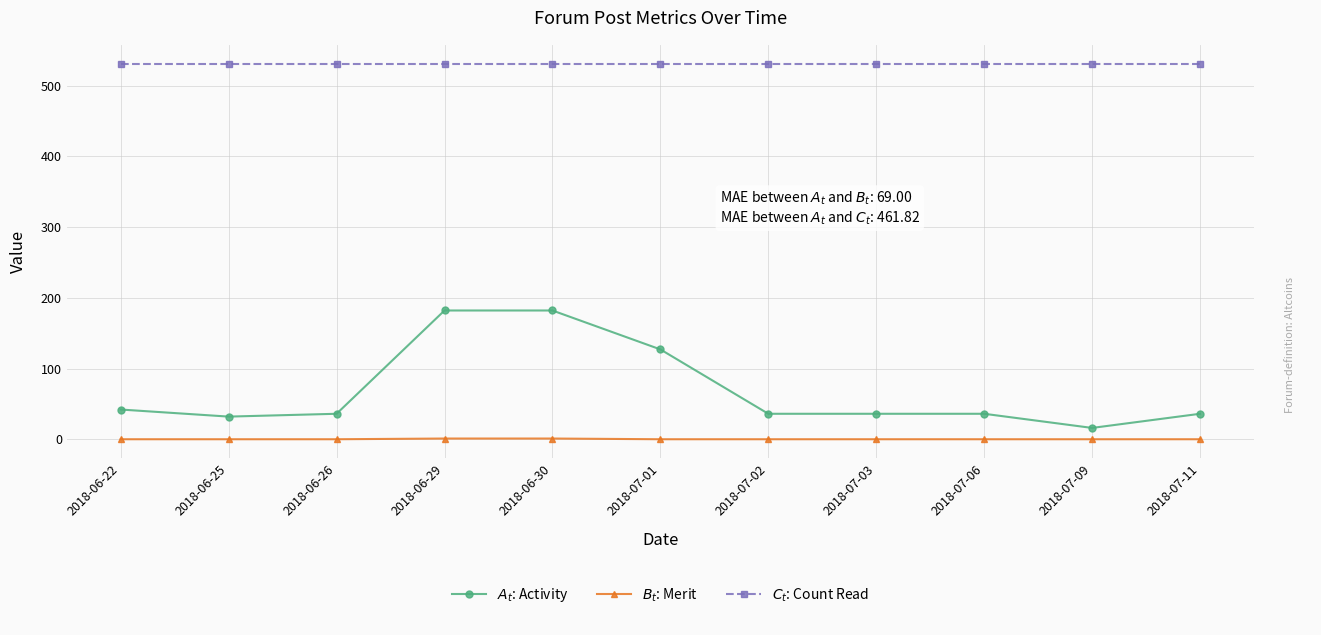

What is the label of the 7th point from the right?

2018-06-30